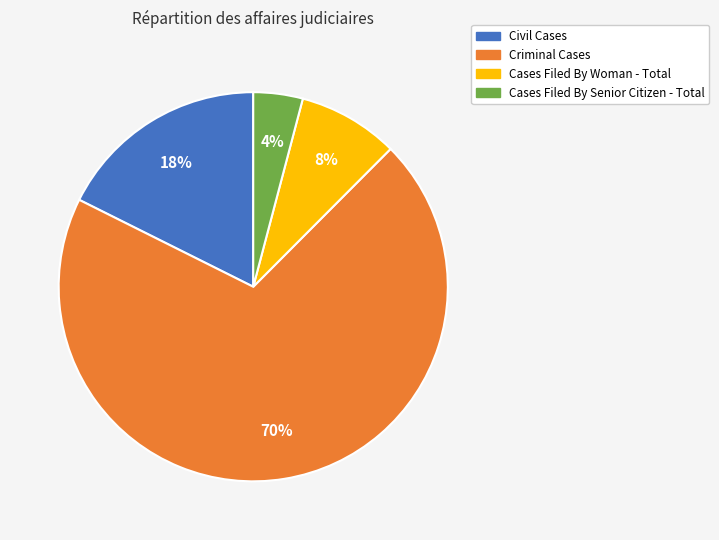

True or false: Cases Filed By Senior Citizen - Total accounts for 4% of the total.

True